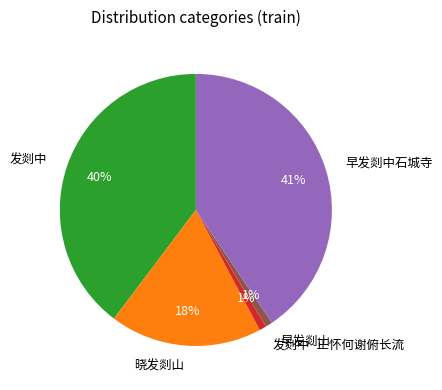

To the nearest percent, what is the average slice percentage?

20%